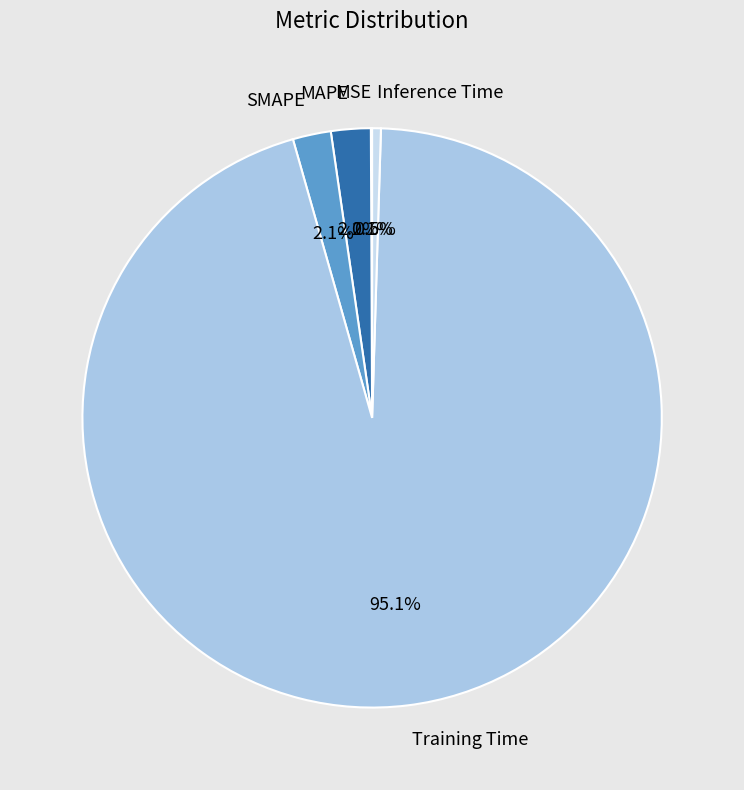

Do Inference Time and SMAPE together represent more than half of the pie?

No